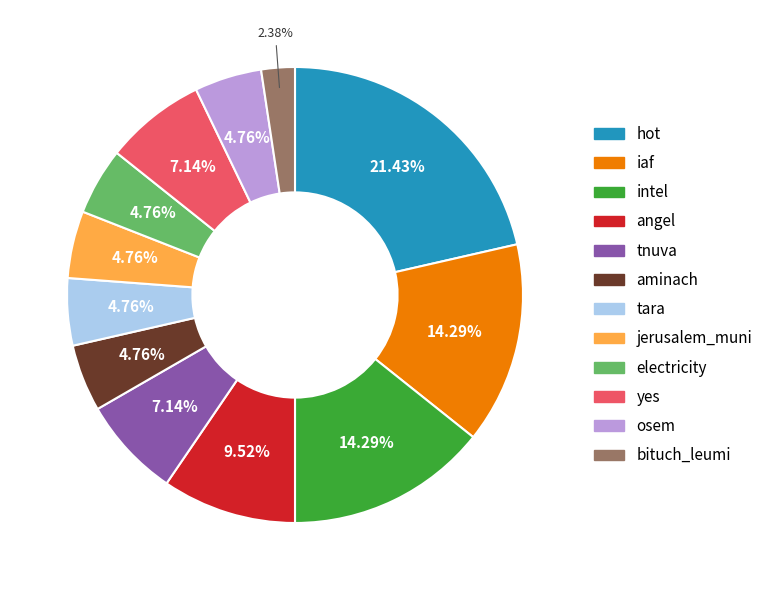

To the nearest percent, what is the average slice percentage?

8%